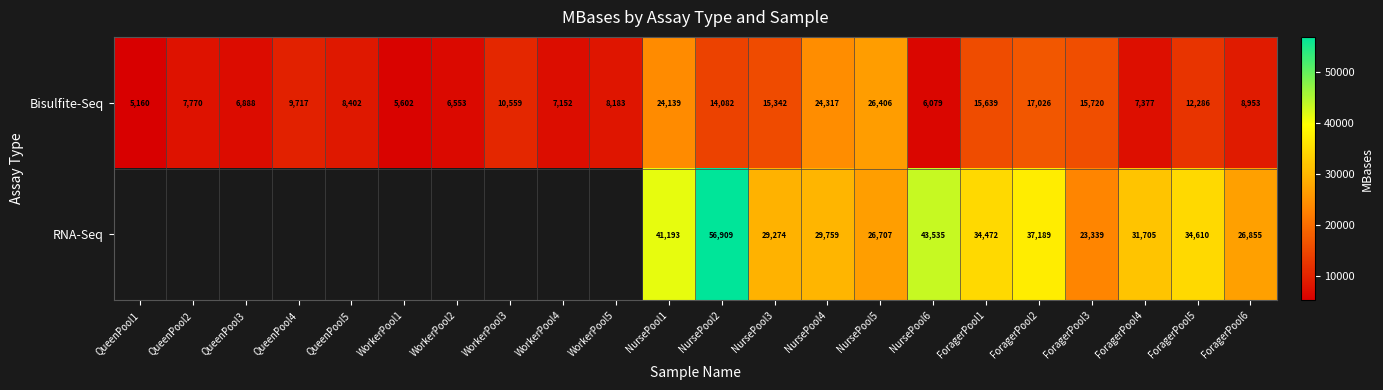

Count the number of data series in this chart.

2